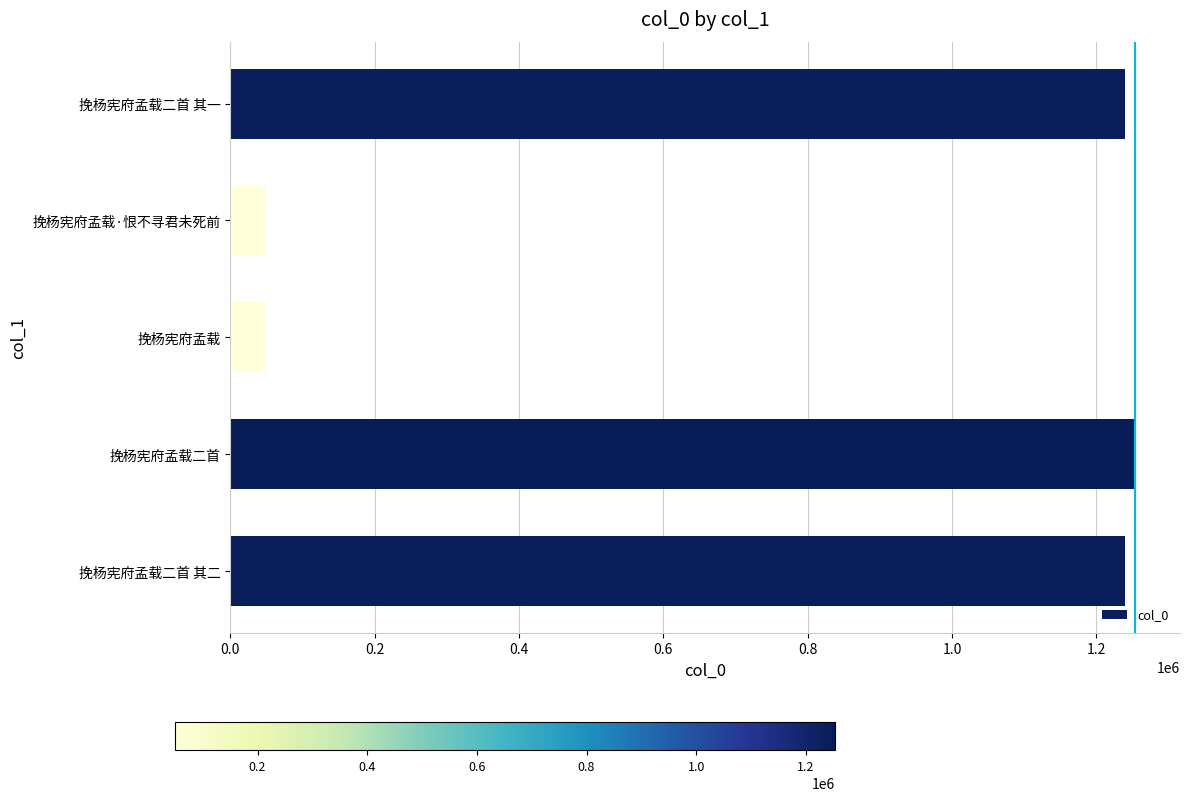

The value at 挽杨宪府孟载二首 is 1253117. True or false?

True